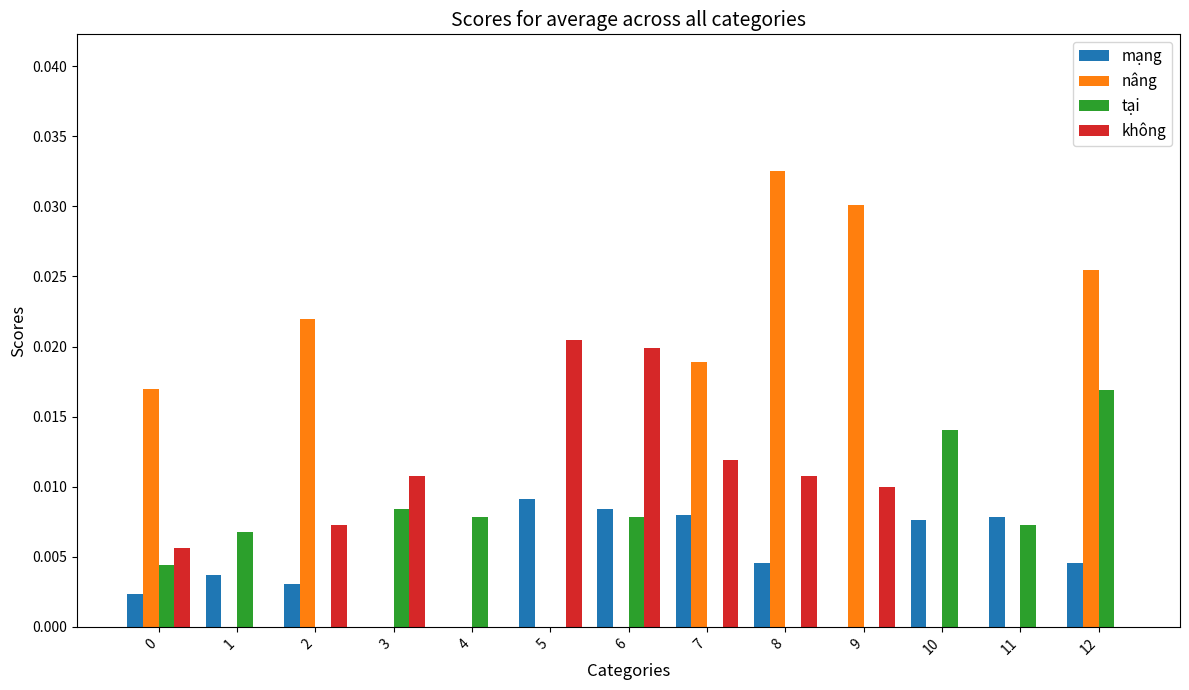

How many tại values are between 0 and 1?

13